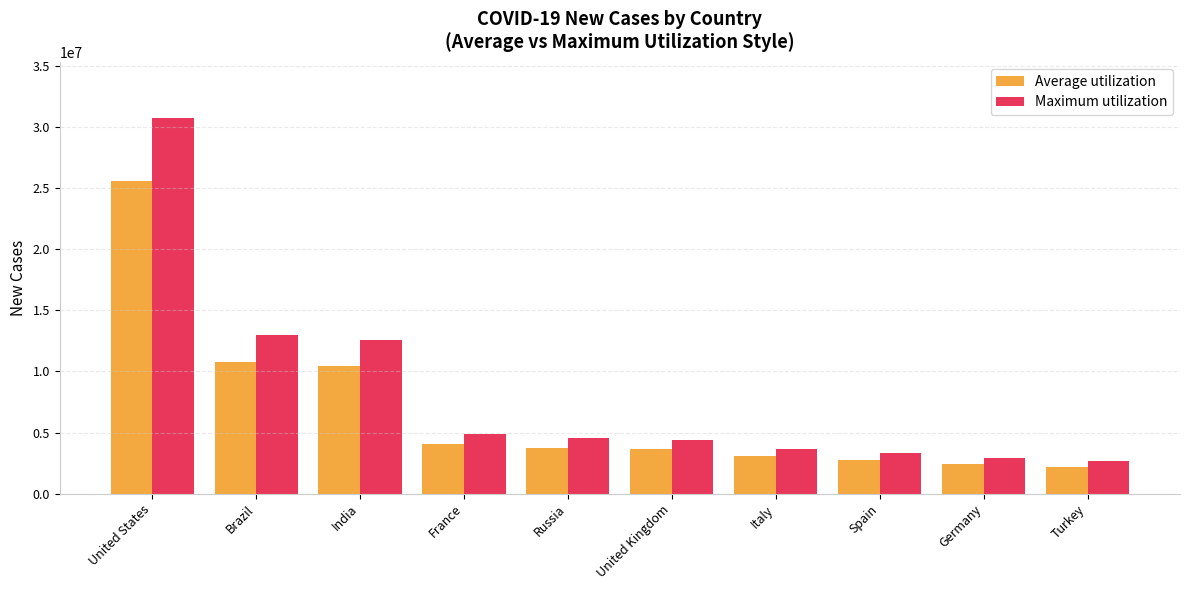

What position from the left is Turkey?

10